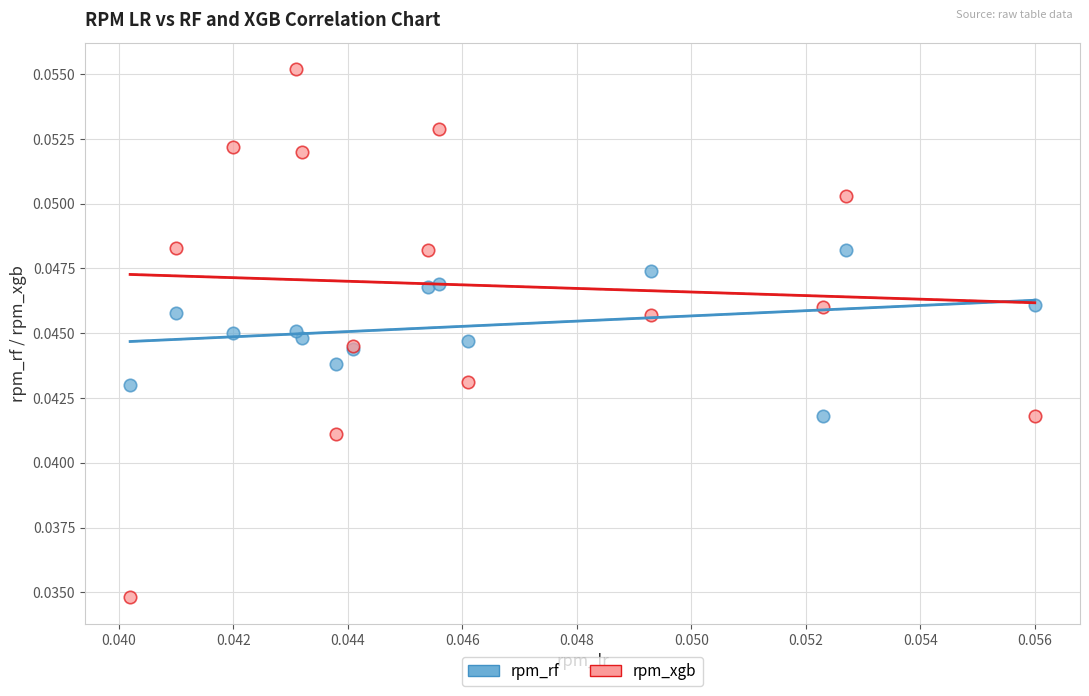

Which series has the largest Y range (max minus min)?

rpm_xgb